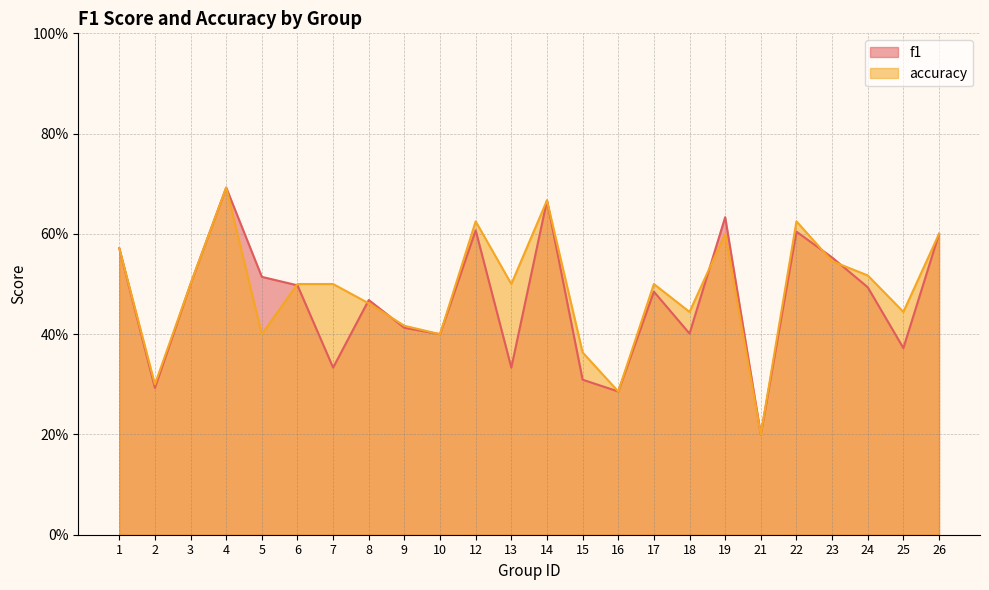

How many interior local valleys does the accuracy series have?

8